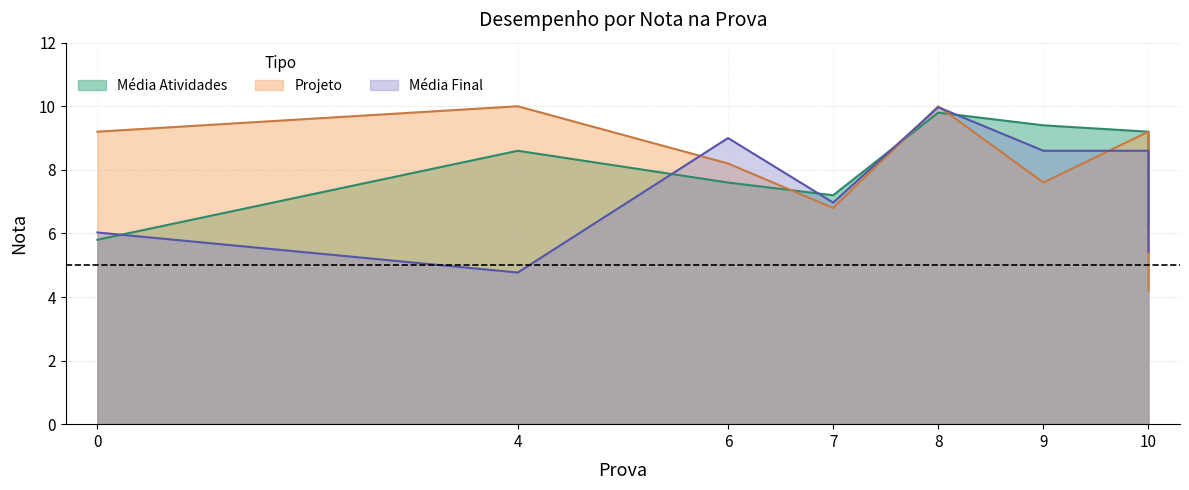

The Média Atividades series shows 3.4 at 0. True or false?

False